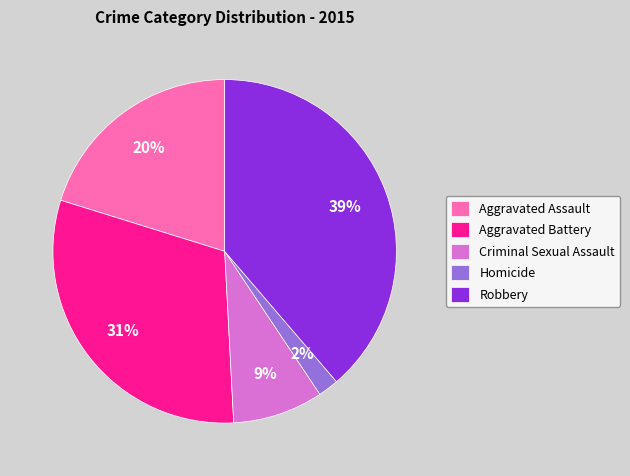

True or false: Aggravated Assault accounts for 8% of the total.

False